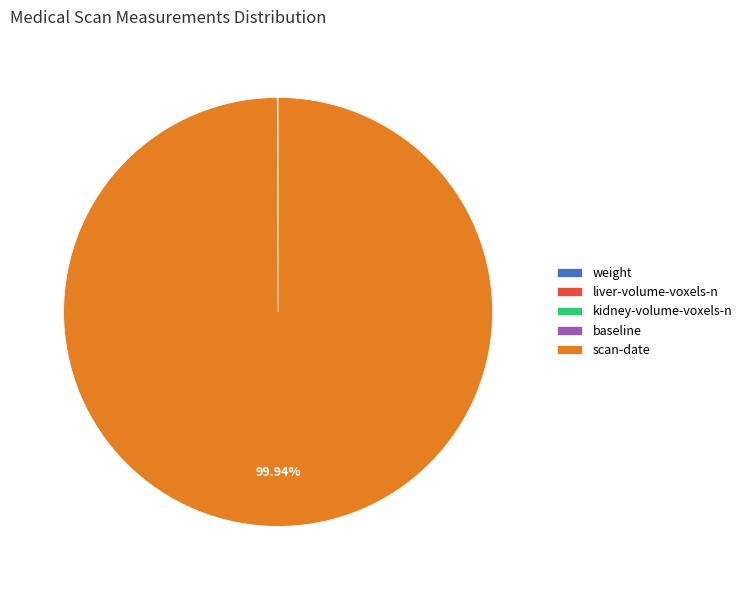

What is the largest slice in the pie chart?

scan-date